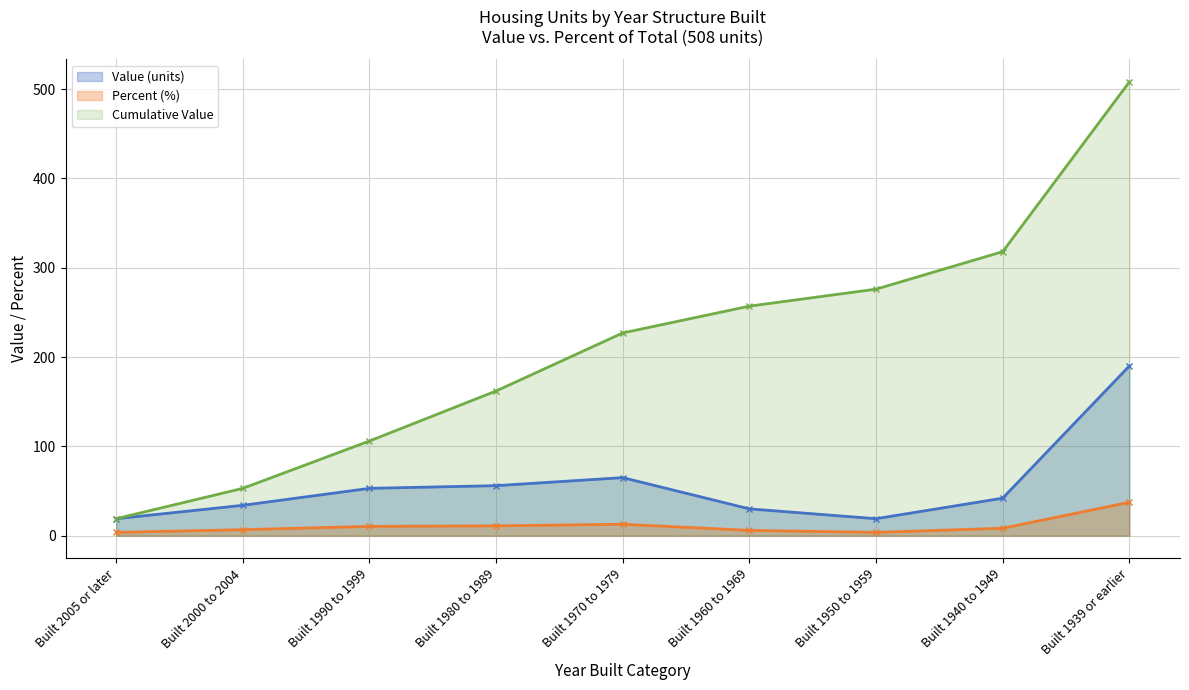

How many values in the Value (units) series exceed 42?

4